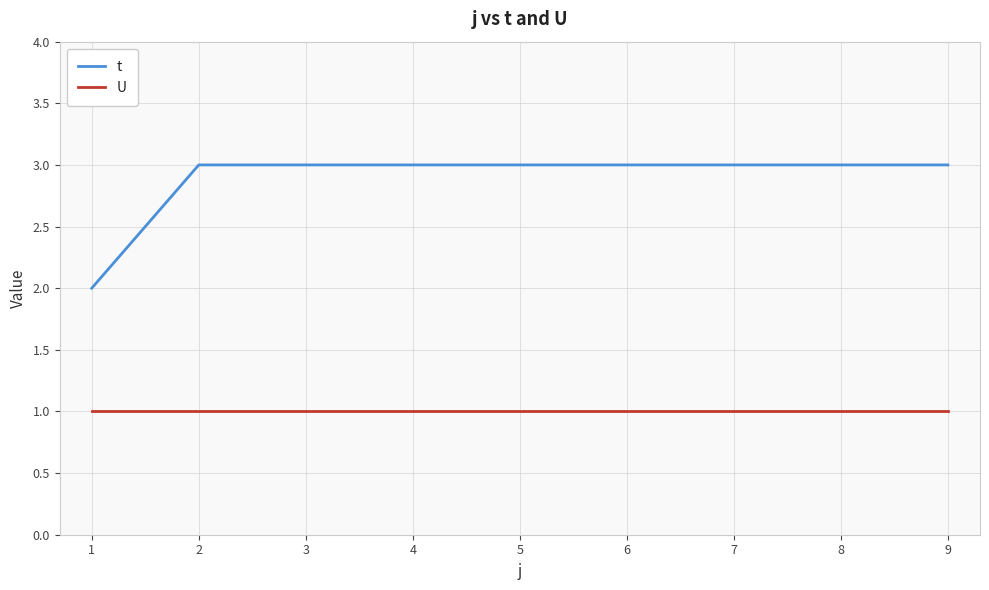

Reading left to right, extract all data points from this chart.

t: 1=2	2=3	3=3	4=3	5=3	6=3	7=3	8=3	9=3
U: 1=1	2=1	3=1	4=1	5=1	6=1	7=1	8=1	9=1